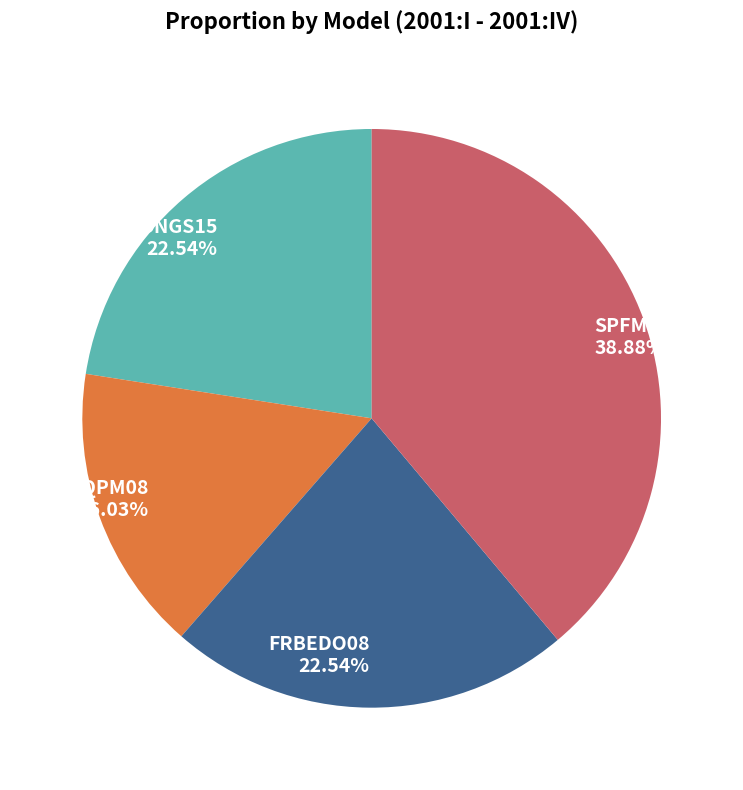

What is the largest slice in the pie chart?

SPFM